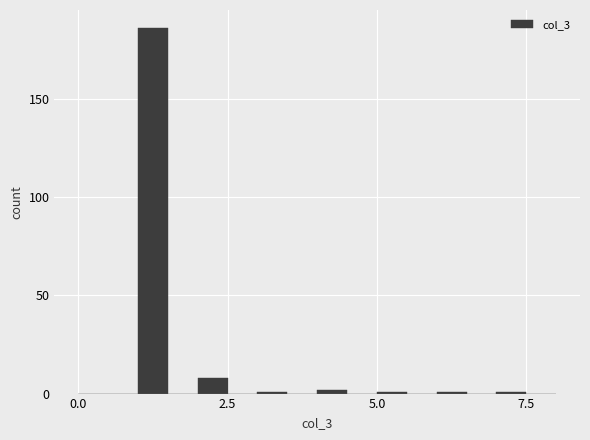

Around what value on the x-axis is the tallest bar? Give the approximate position of its centre, as read against the axis.

1.5